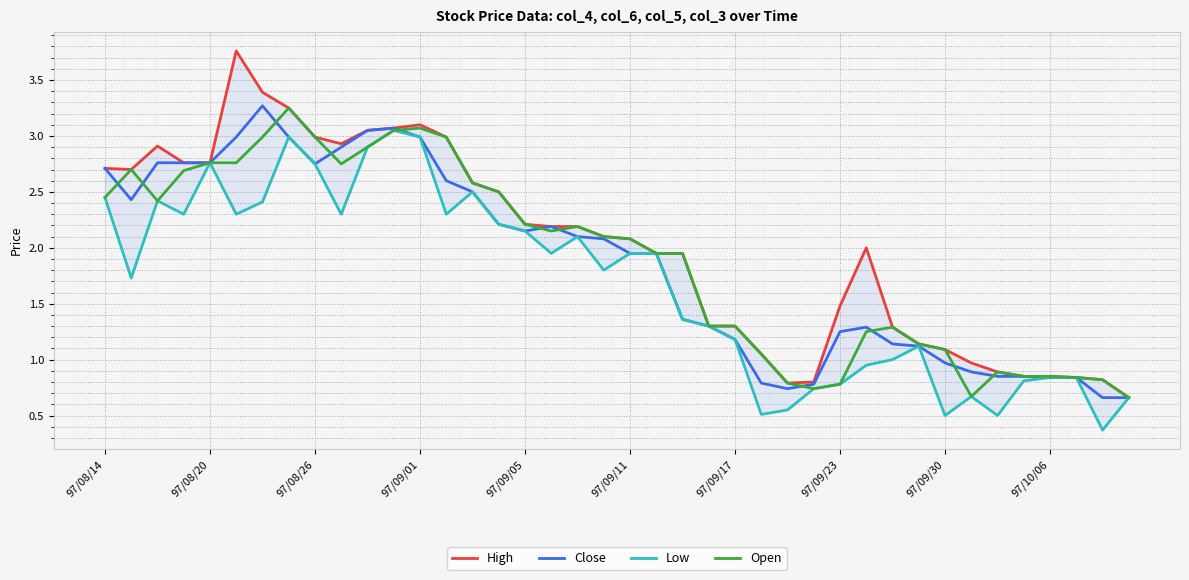

The value of Open at 97/09/17 is 1.8. True or false?

False